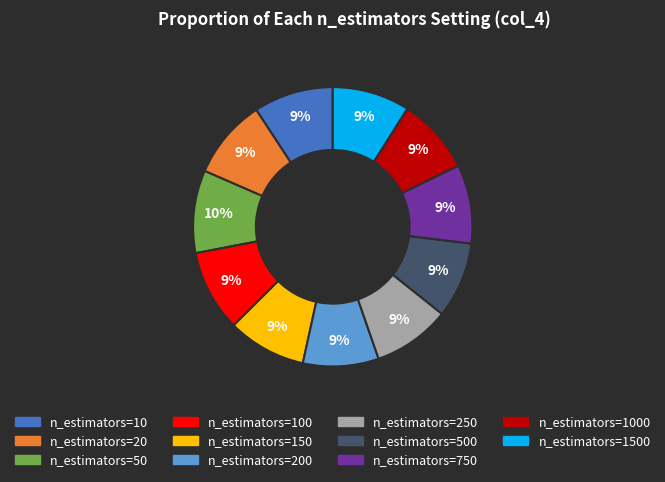

To the nearest percent, what is the difference between the largest and smallest slice percentages?

1%